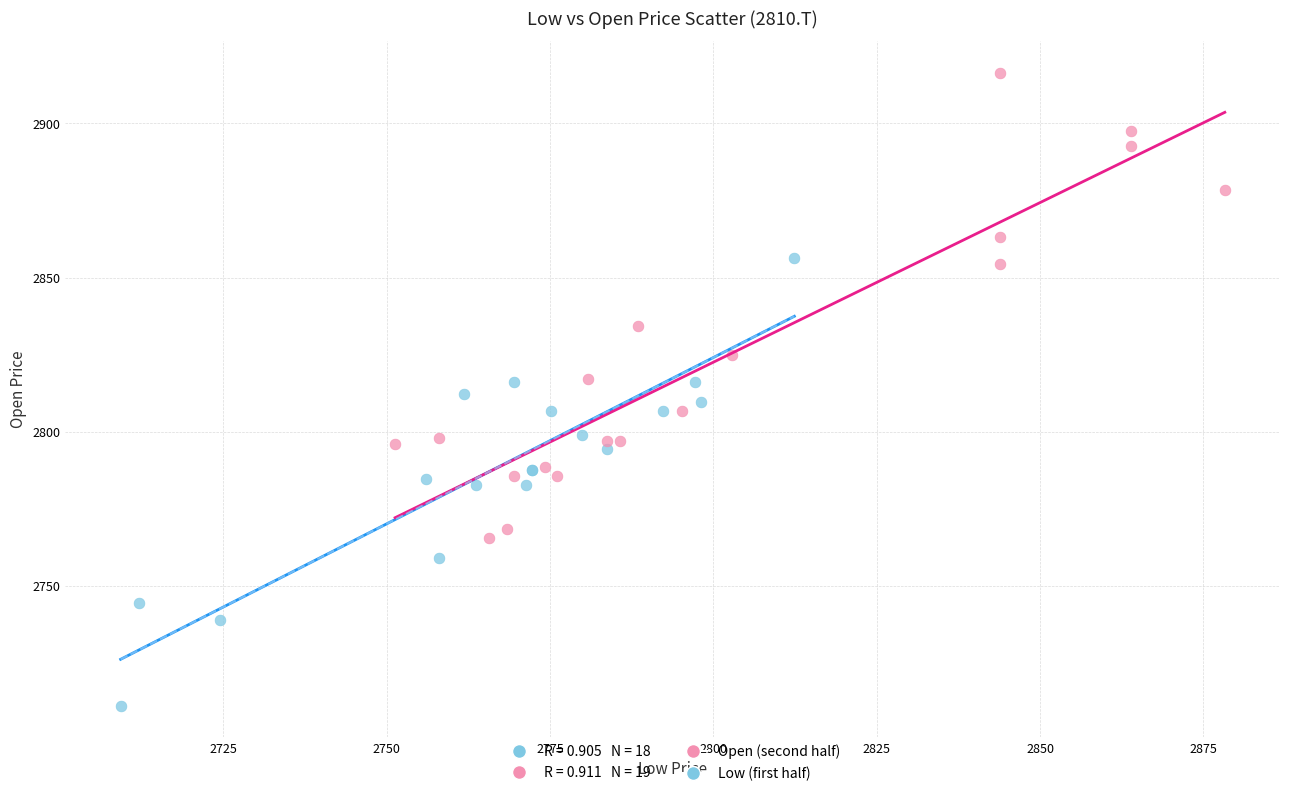

Which series reaches the maximum Y coordinate?

Open (second half)